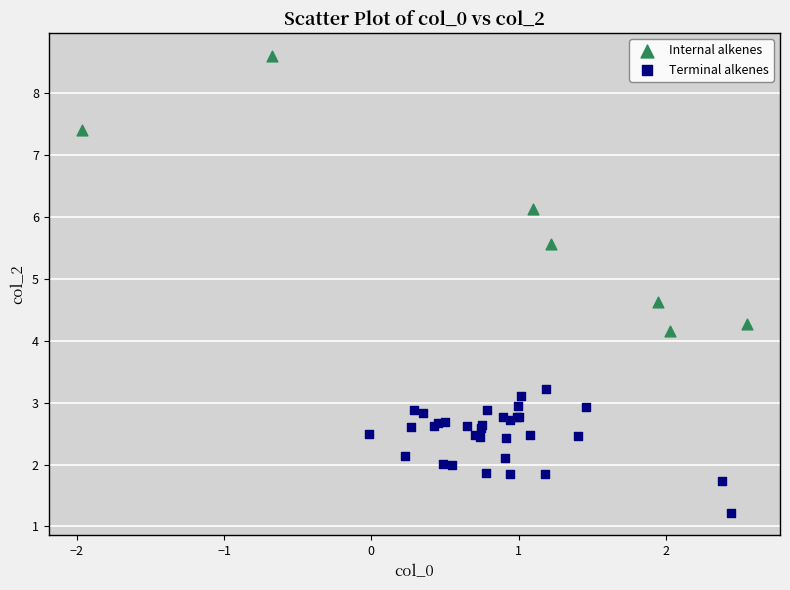

Which series has the largest Y range (max minus min)?

Internal alkenes